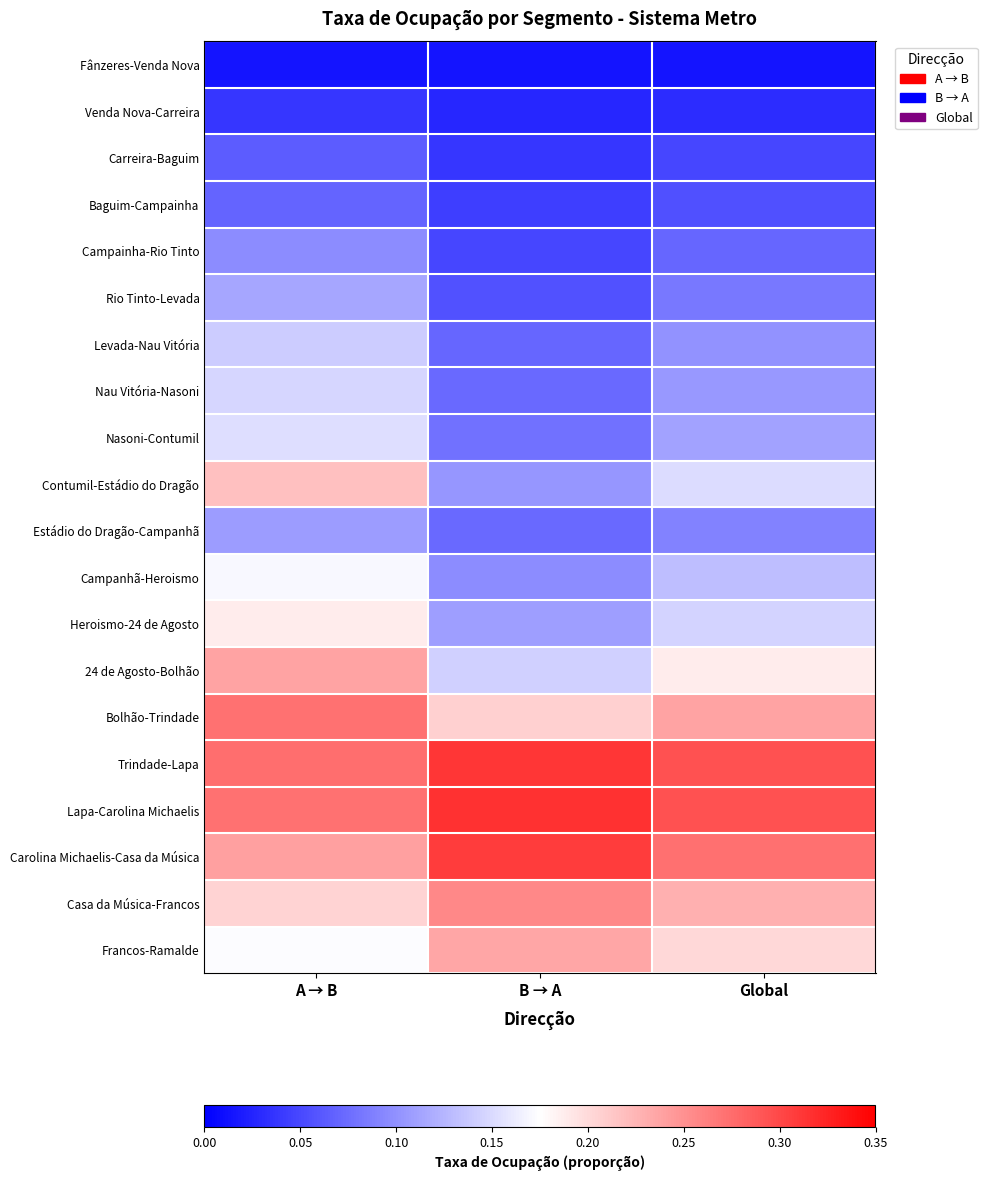

At A → B, list the series in order from largest to smallest.

Trindade-Lapa, Lapa-Carolina Michaelis, Bolhão-Trindade, Carolina Michaelis-Casa da Música, 24 de Agosto-Bolhão, Contumil-Estádio do Dragão, Casa da Música-Francos, Heroismo-24 de Agosto, Francos-Ramalde, Campanhã-Heroismo, Nasoni-Contumil, Nau Vitória-Nasoni, Levada-Nau Vitória, Rio Tinto-Levada, Estádio do Dragão-Campanhã, Campainha-Rio Tinto, Baguim-Campainha, Carreira-Baguim, Venda Nova-Carreira, Fânzeres-Venda Nova